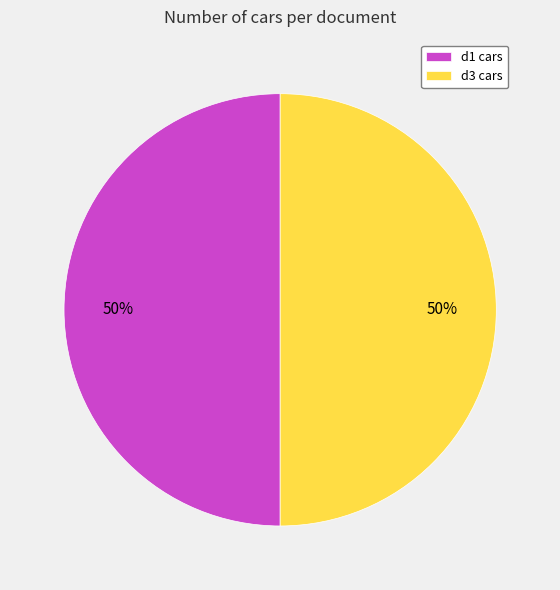

Approximately how many times larger is the value at d3 cars compared to d1 cars?

1.0